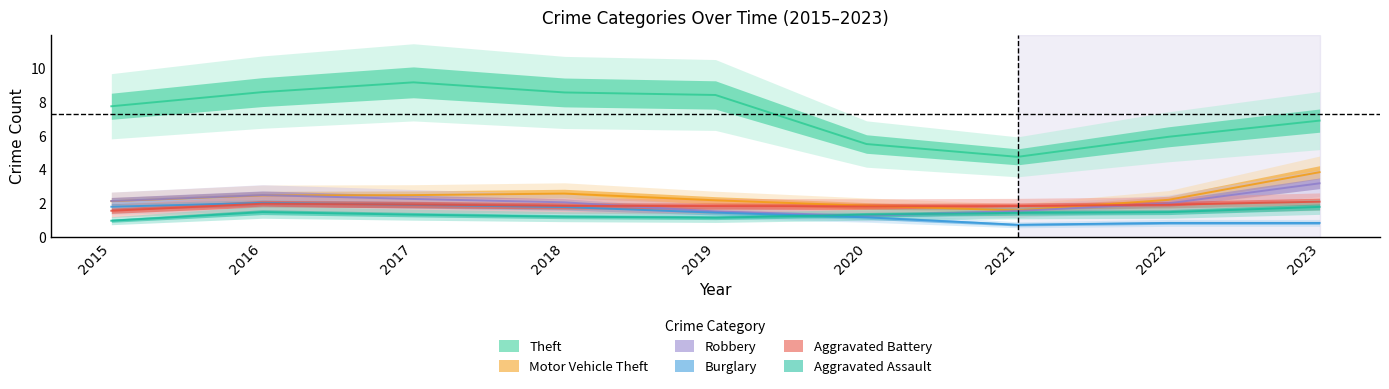

Between 2017 and 2019, which is larger?

2017